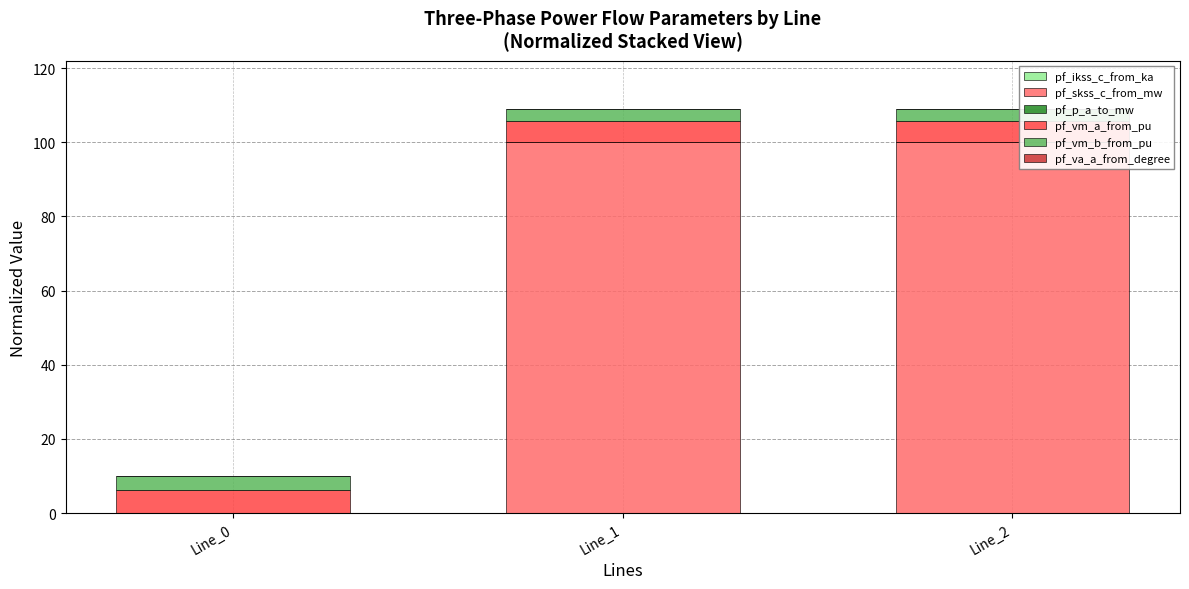

The value of pf_skss_c_from_mw at Line_2 is 137.2. True or false?

False